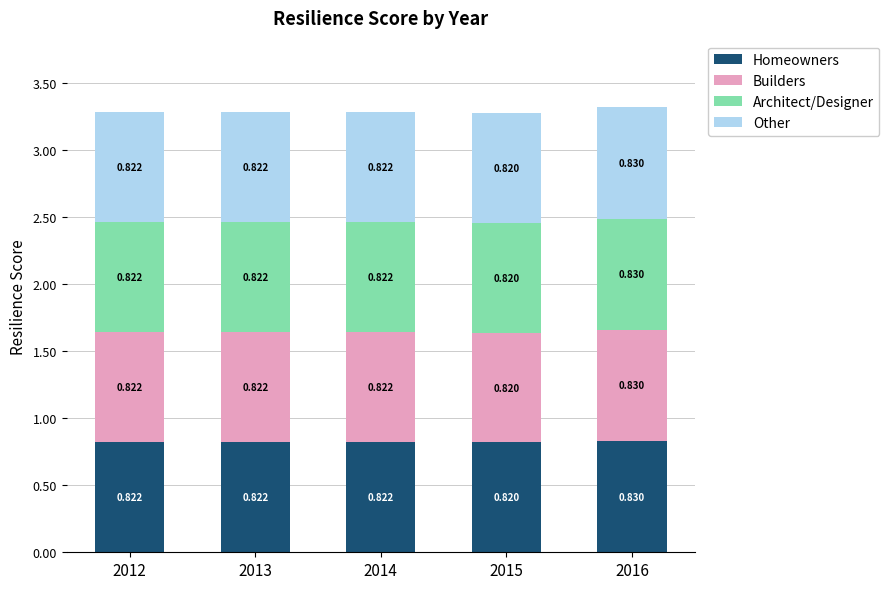

How many Builders values are between 0 and 1?

5